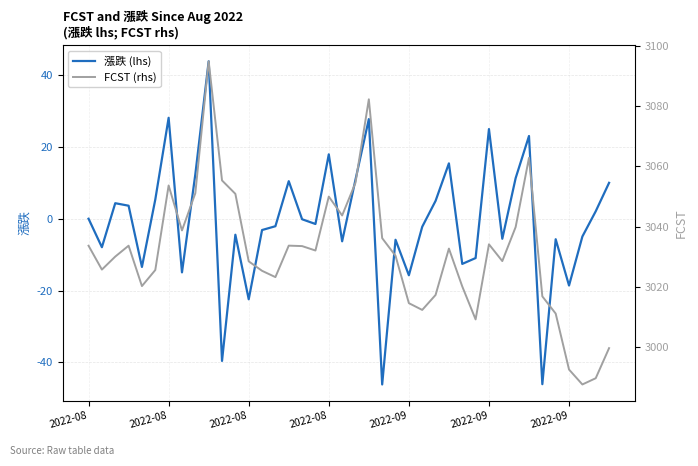

How many data points in 漲跌 (lhs) are above -1?

19